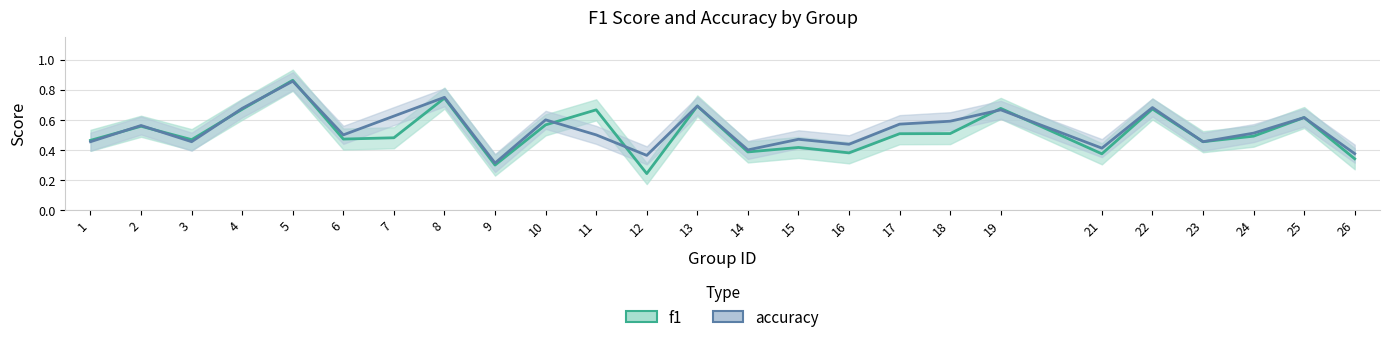

What is the sum of all accuracy values?

13.5